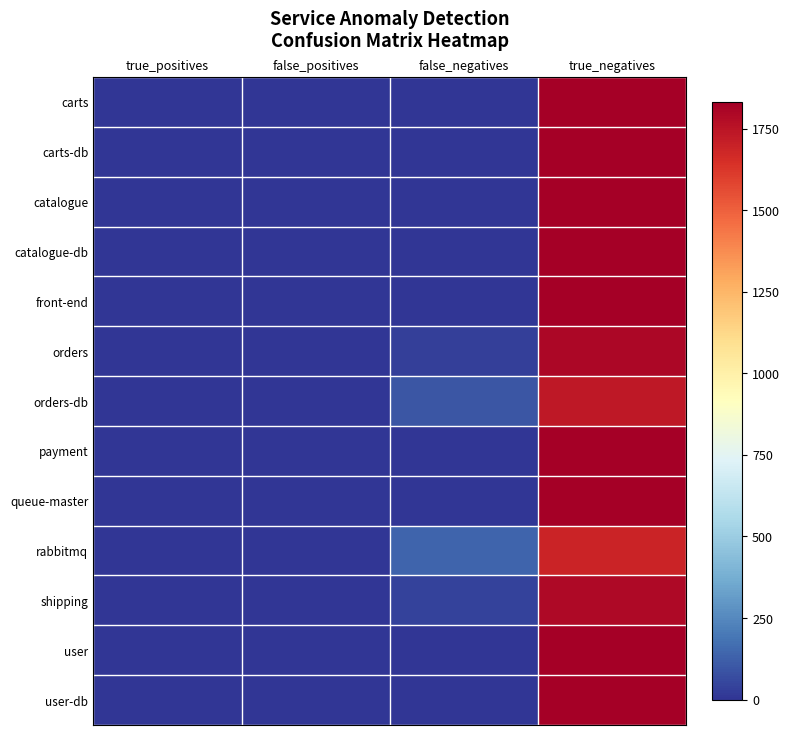

Between false_positives and false_negatives, which is larger?

false_positives